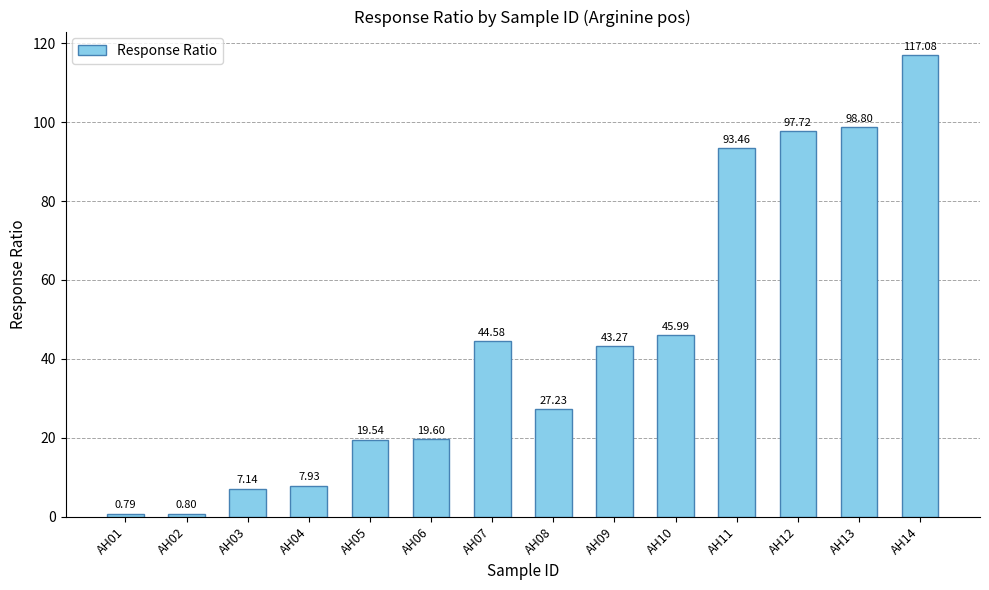

What is the change in value from AH04 to AH07?

+36.6